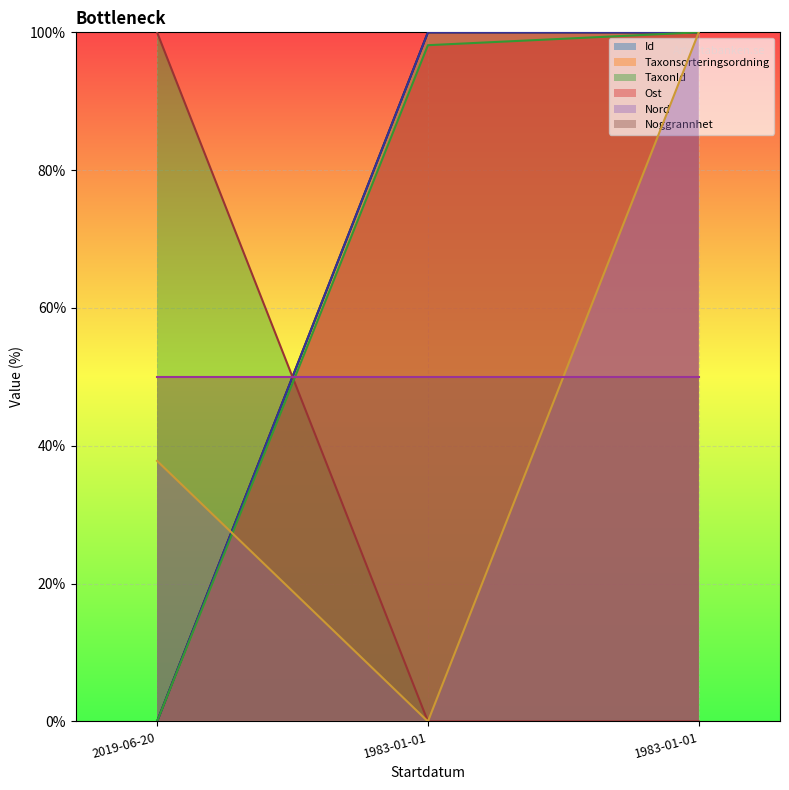

What is the total value across all series at 1983-01-01?

298.1